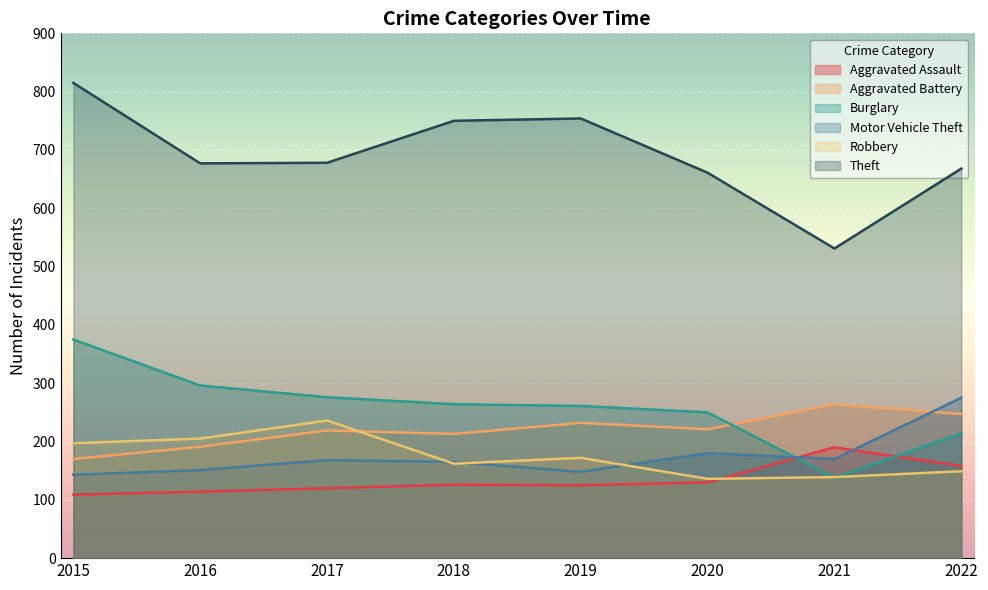

Which series has the largest range (max minus min)?

Theft